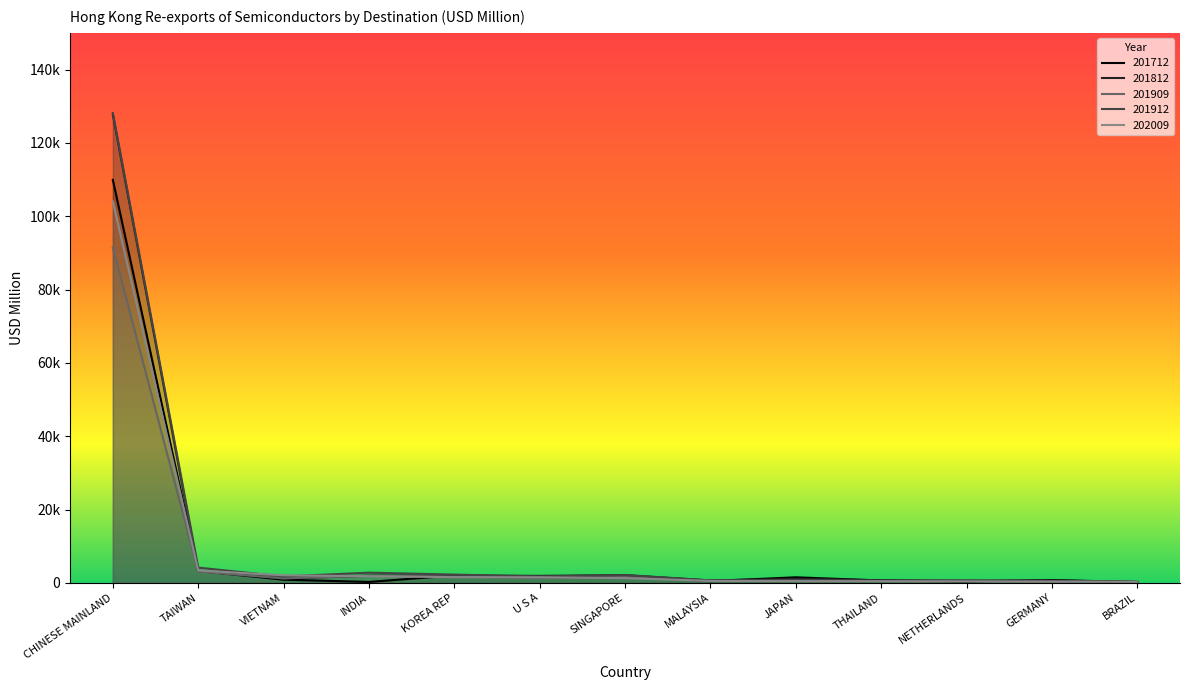

What are all the series names shown in the legend?

201712, 201812, 201909, 201912, 202009